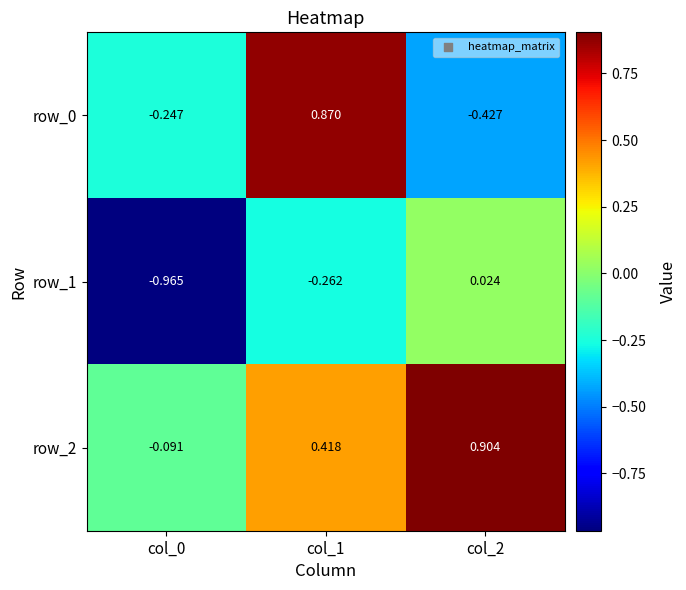

At how many categories does at least one series exceed 0?

2